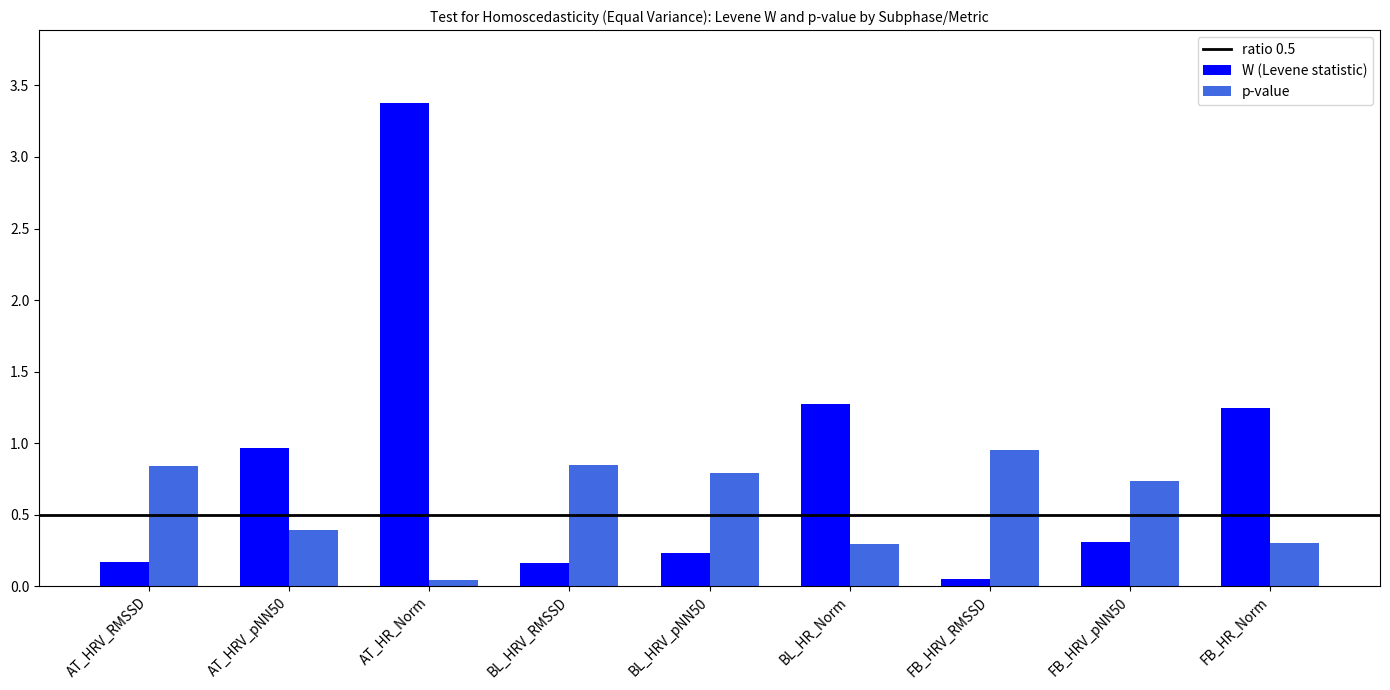

Which category has the highest value across all series?

AT_HR_Norm